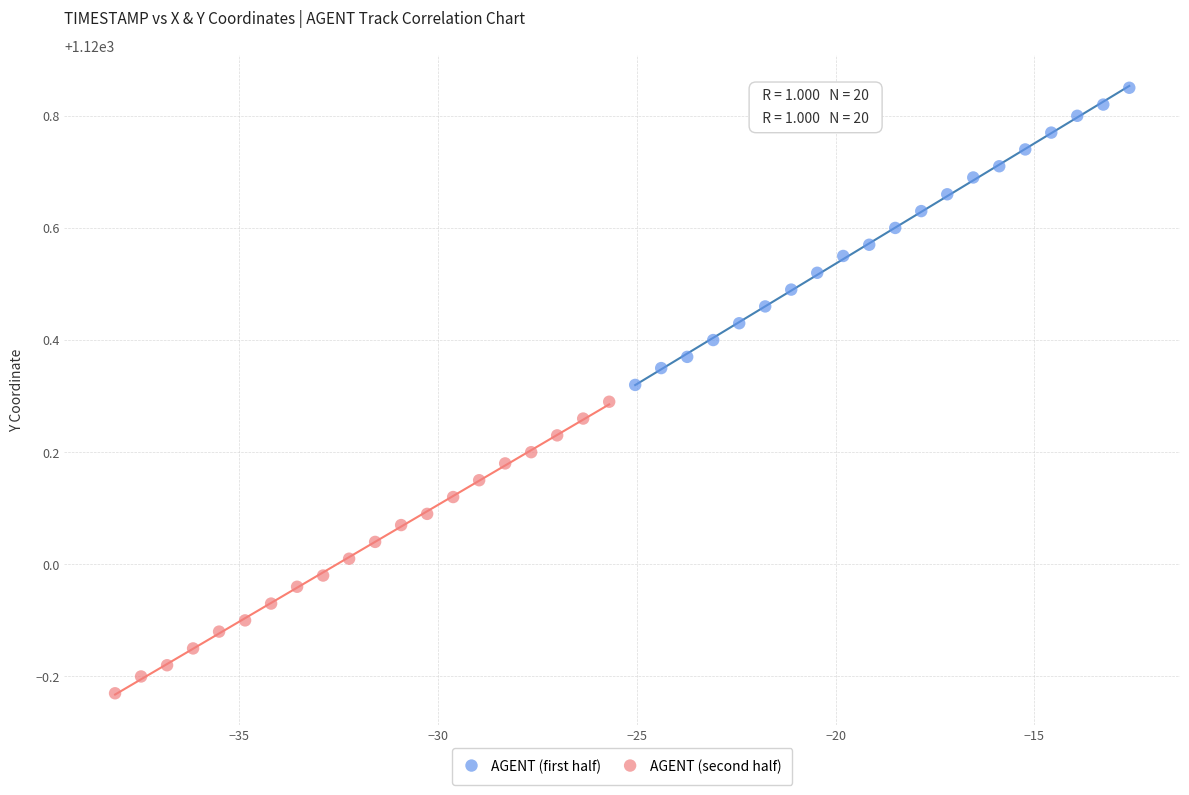

Which series has the widest spread of Y values?

AGENT (first half)